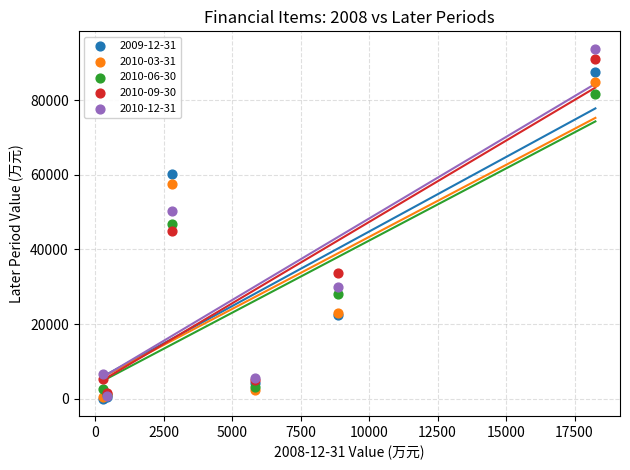

What are all the series names shown in the legend?

2009-12-31, 2010-03-31, 2010-06-30, 2010-09-30, 2010-12-31